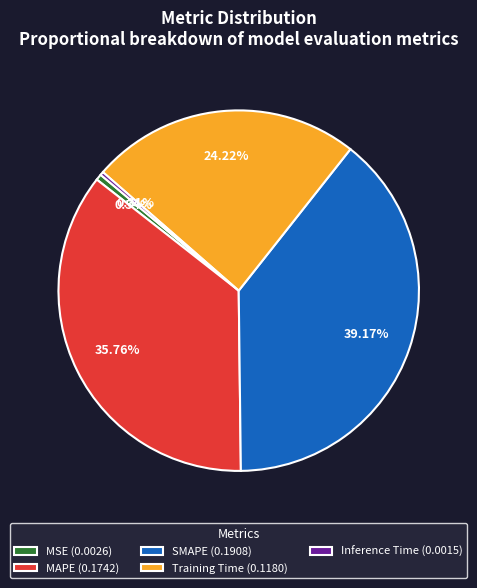

Which has a higher value, SMAPE (0.1908) or MSE (0.0026)?

SMAPE (0.1908)